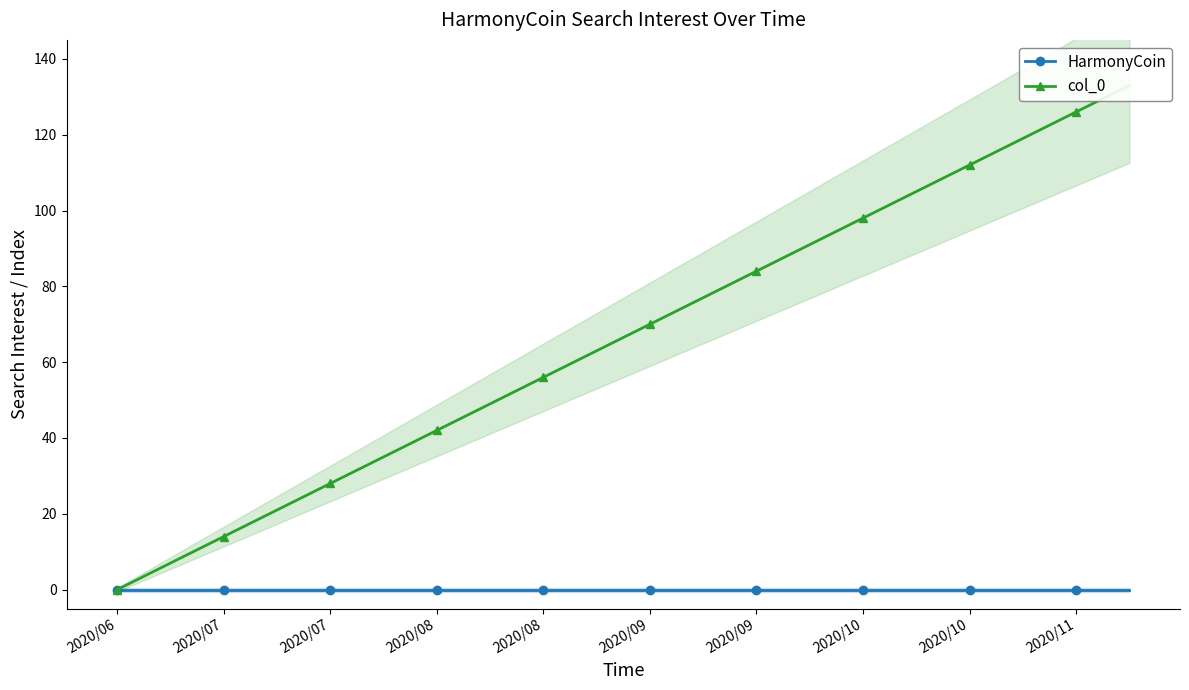

List the series in order of their overall mean, lowest first.

HarmonyCoin, col_0